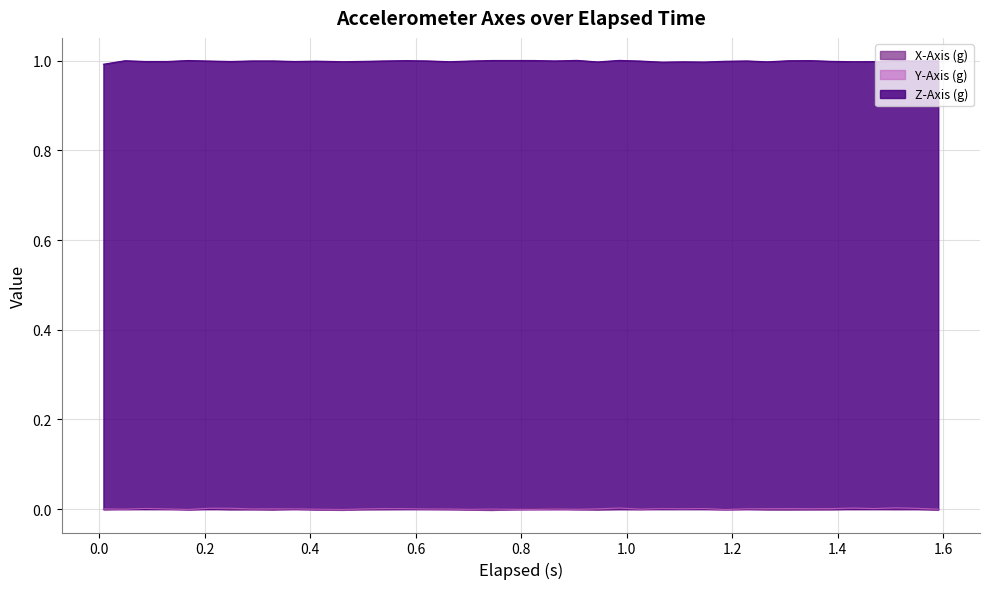

Does the chart have visible grid lines?

Yes